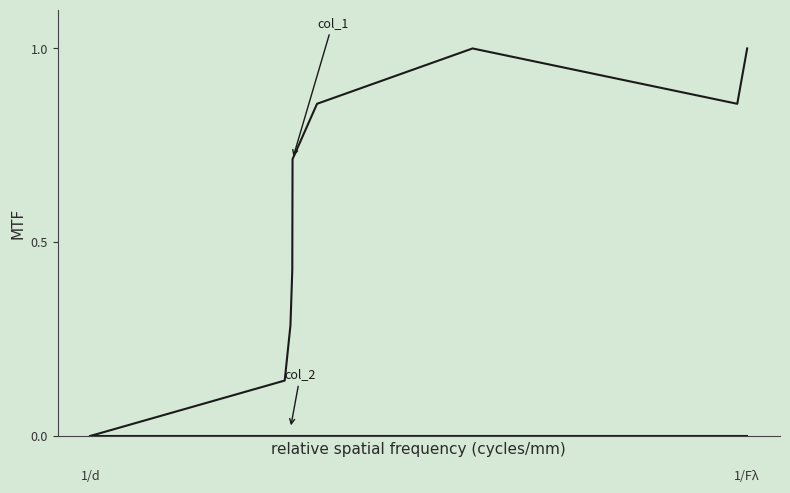

Reading left to right, what are all the values shown in this chart?

col_1: 0.0	0.1	0.3	0.4	0.7	0.9	1.0	0.9	1.0
col_2: 0.0	0.0	0.0	0.0	0.0	0.0	0.0	0.0	0.0